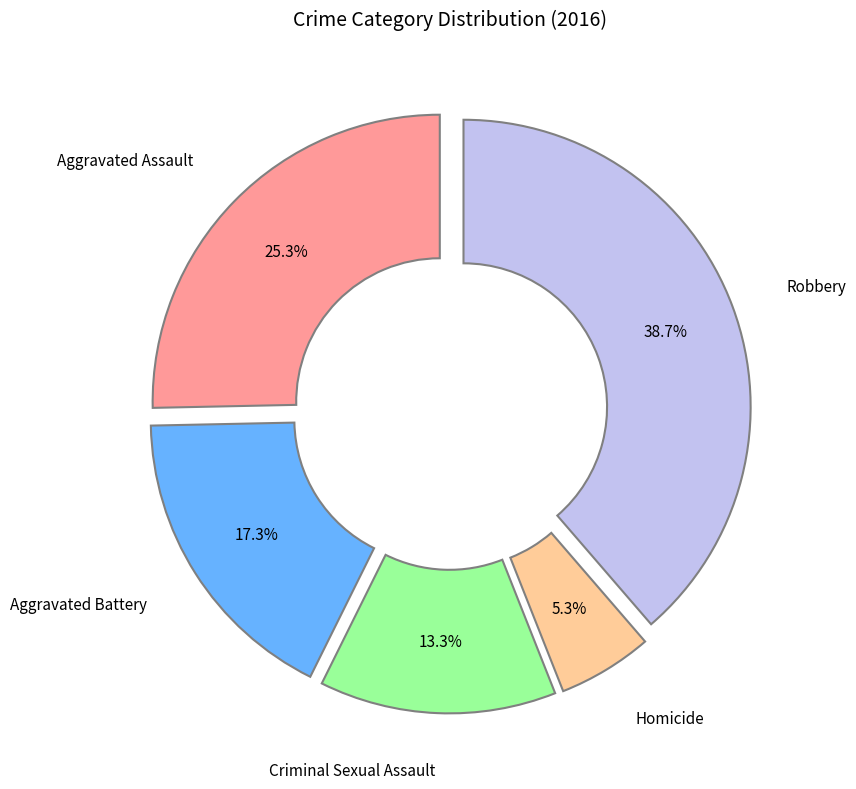

Is there any slice that represents more than half of the pie?

No